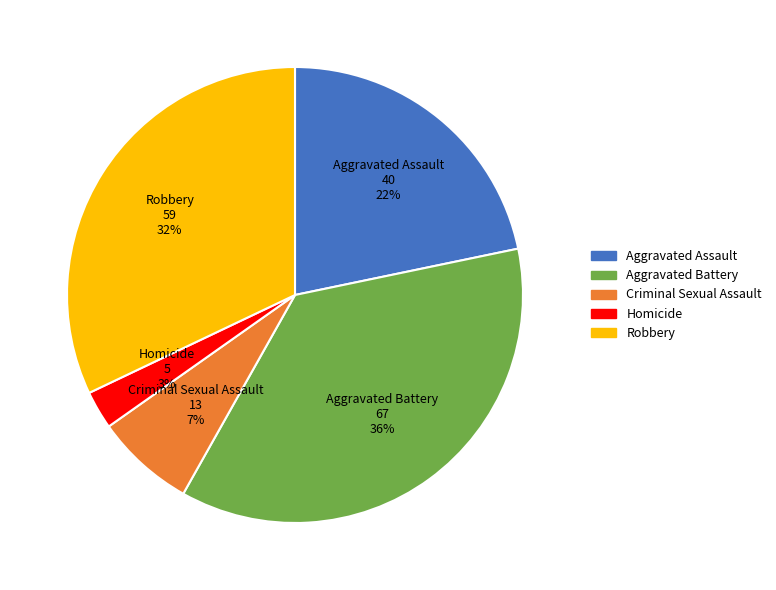

Combined, do Robbery and Criminal Sexual Assault account for over 50%?

No